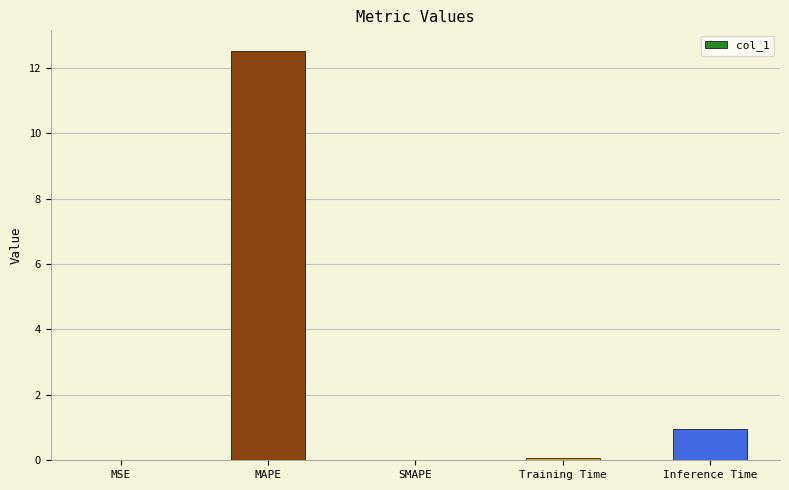

What is the greatest value displayed?

12.5